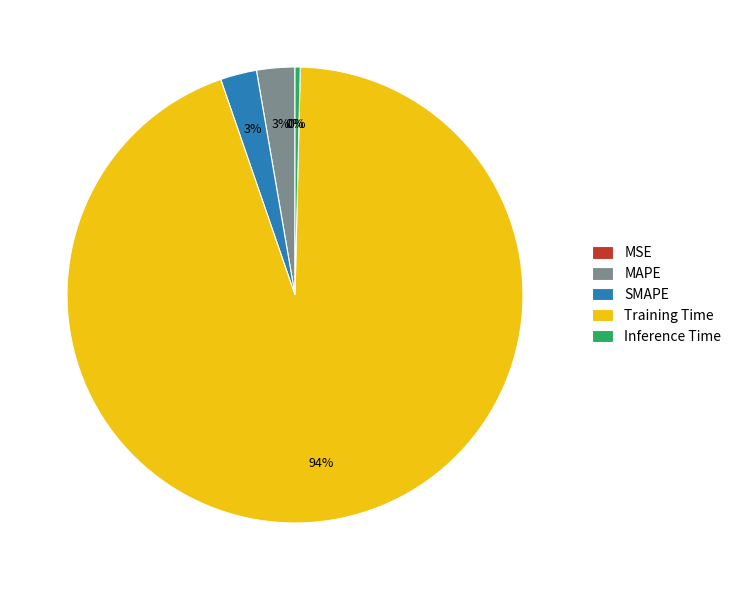

Does Training Time account for over 50% of the chart?

Yes